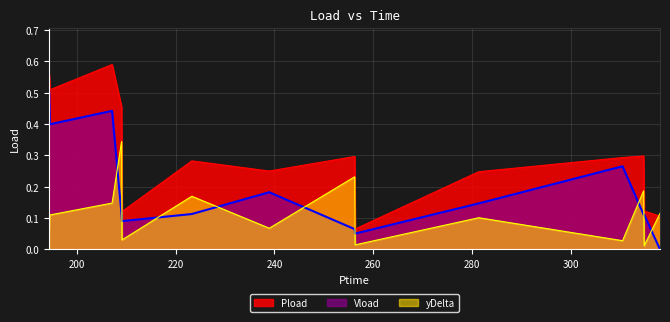

Is the value of Vload at 314.694 greater than the value of Pload at 314.808?

No